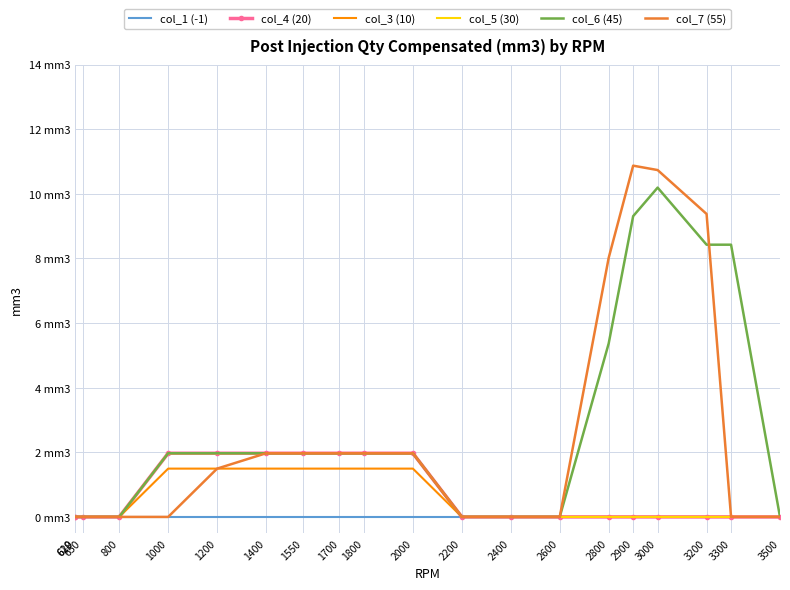

Where is the first local maximum for col_7 (55)?

2900